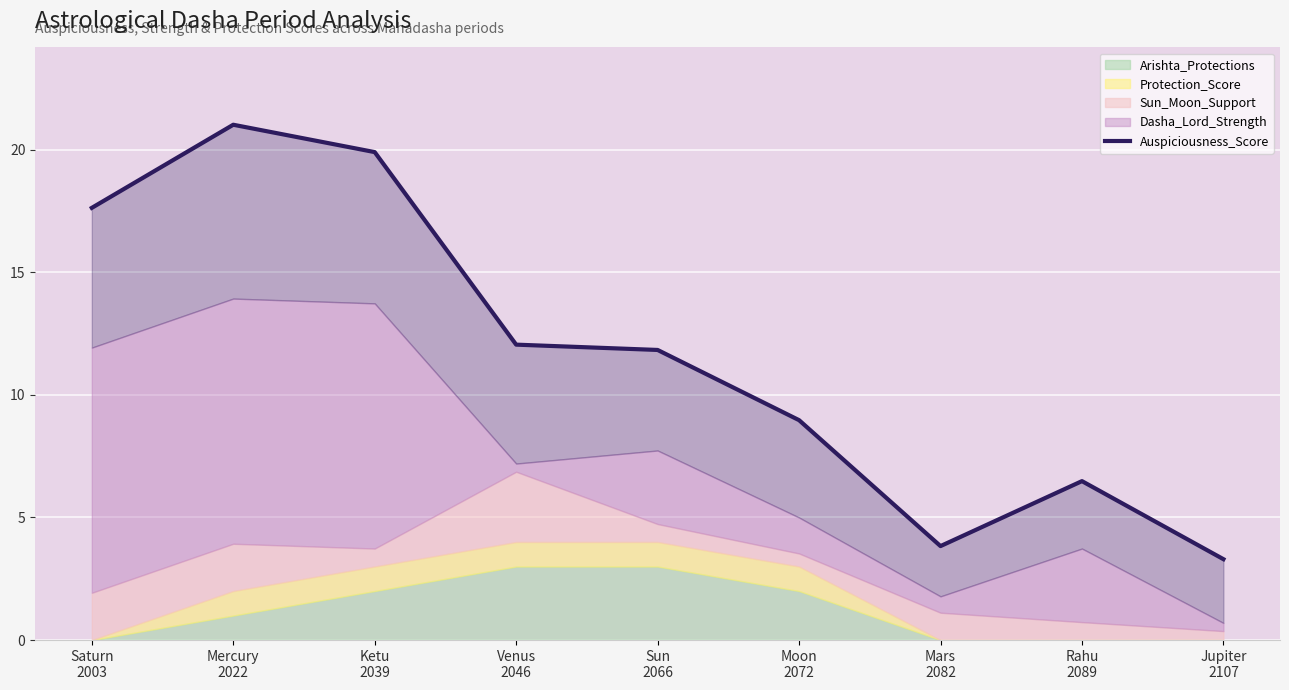

What is the greatest value displayed?

21.0